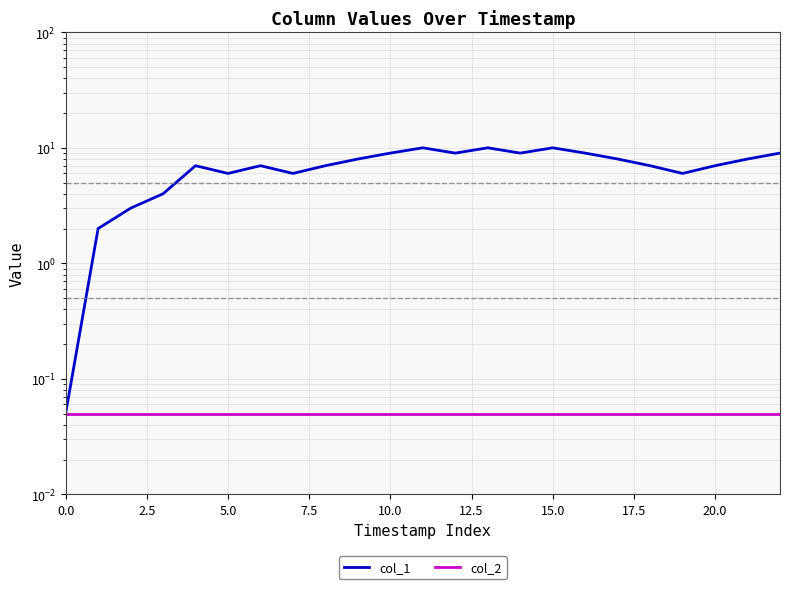

How many data points in col_1 are less than 7?

7